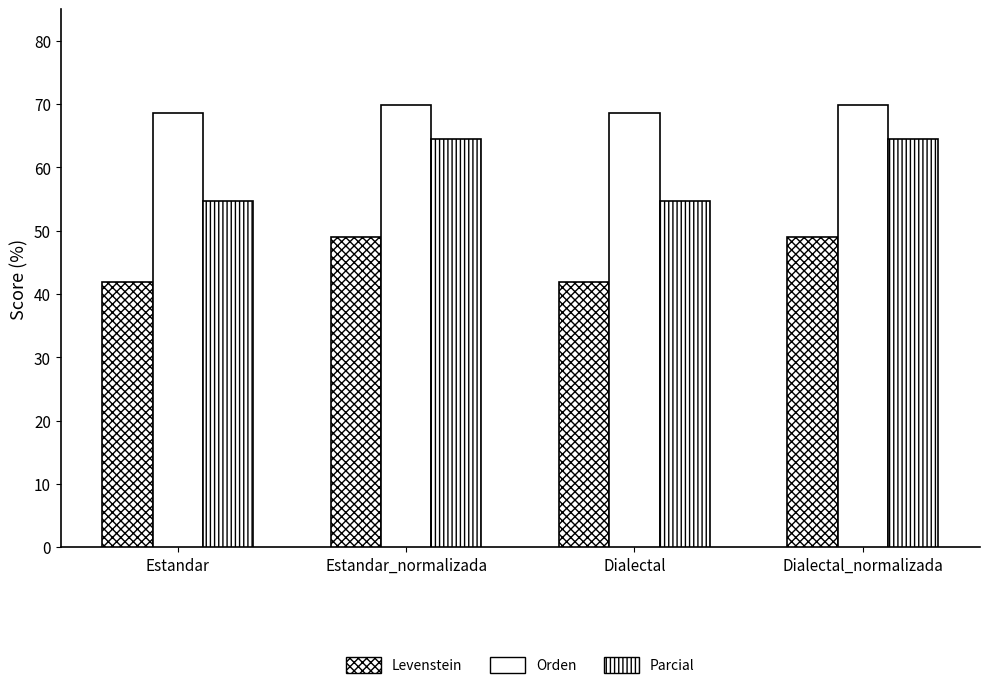

Which has a higher value, Estandar_normalizada or Estandar?

Estandar_normalizada